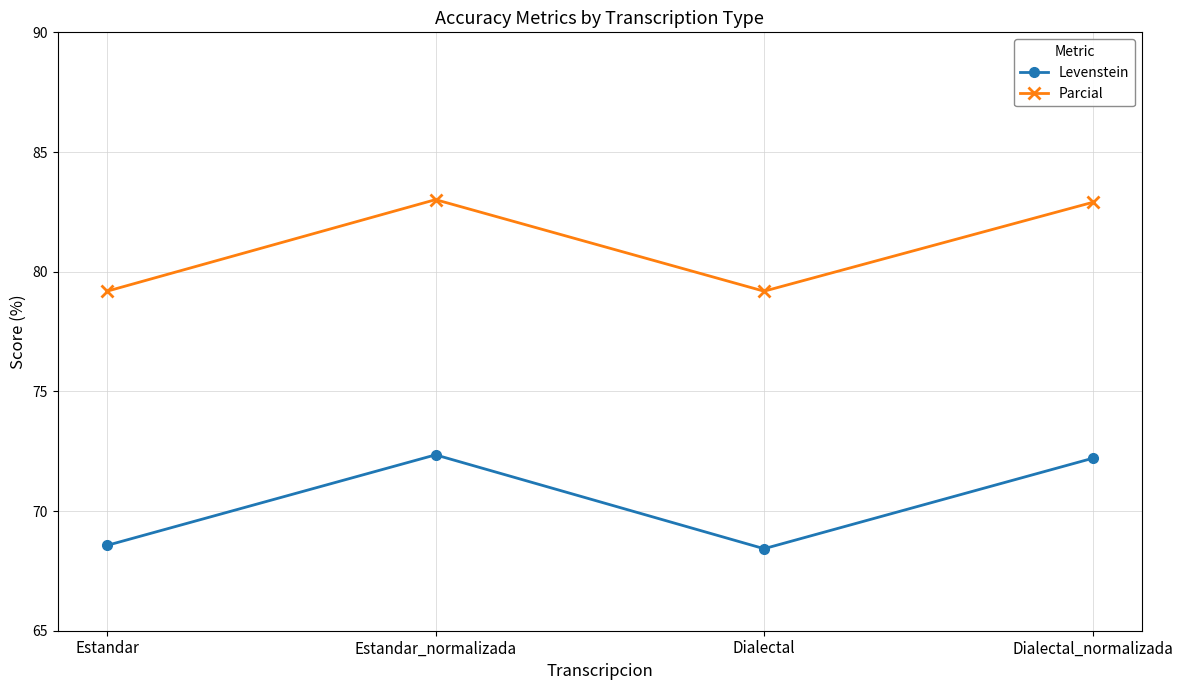

What is the label of the 1st point from the left?

Estandar